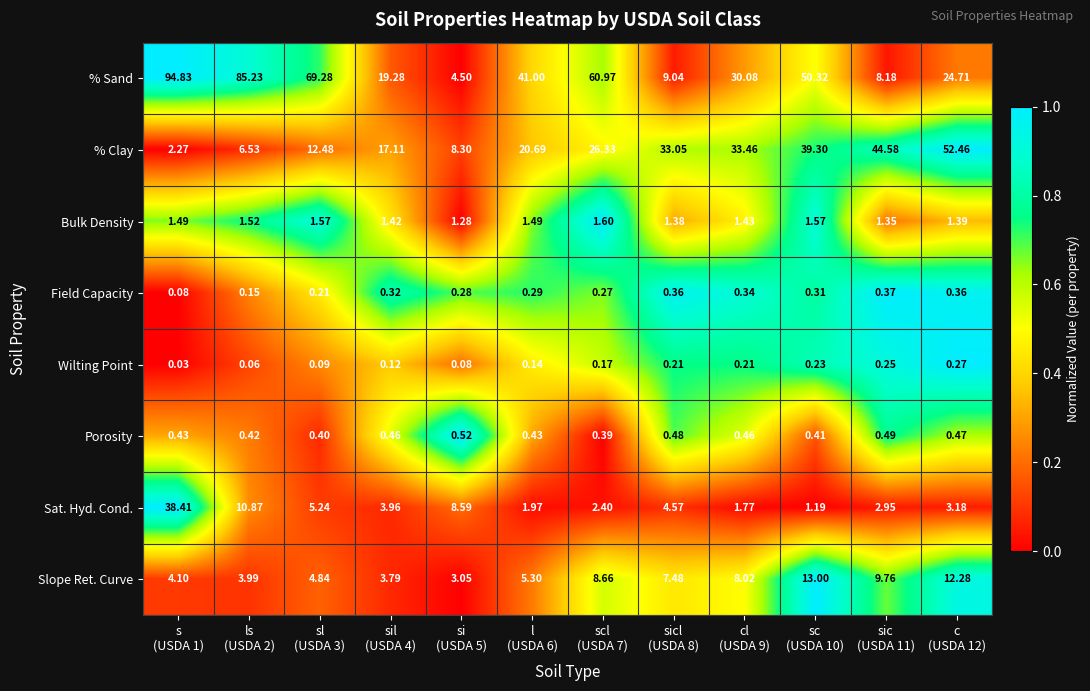

Which series has the largest range (max minus min)?

% Sand